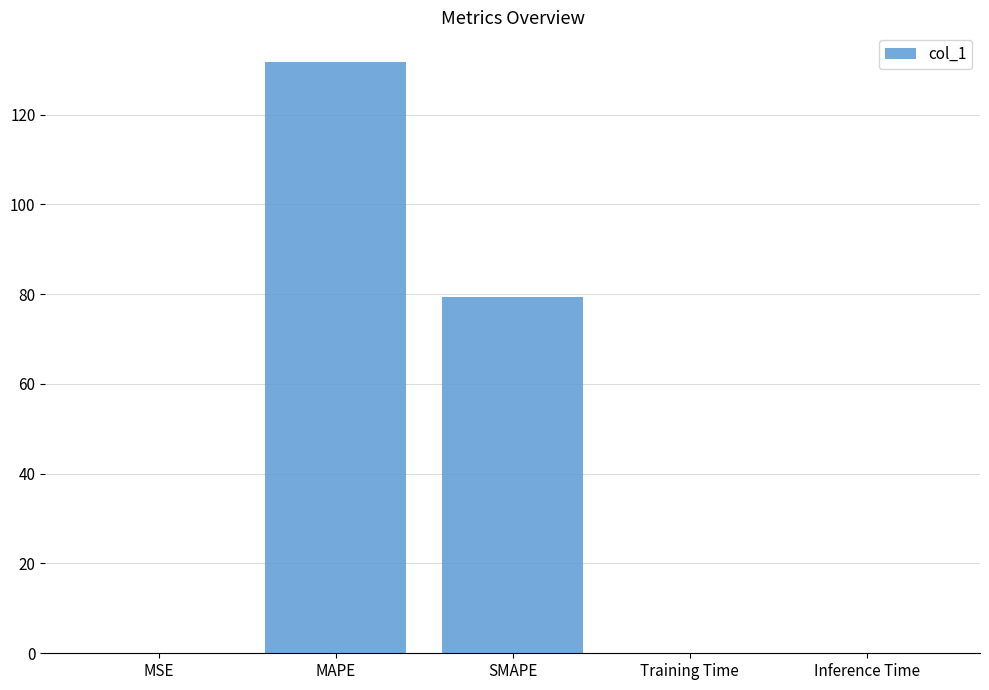

What is the maximum value shown in the chart?

131.7